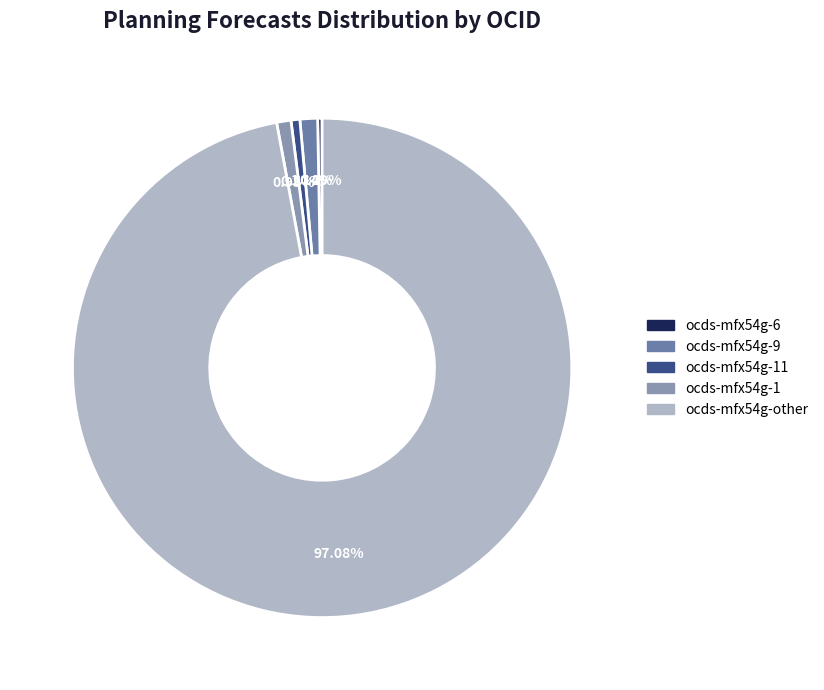

What percentage do ocds-mfx54g-6 and ocds-mfx54g-1 together represent?

1.2%